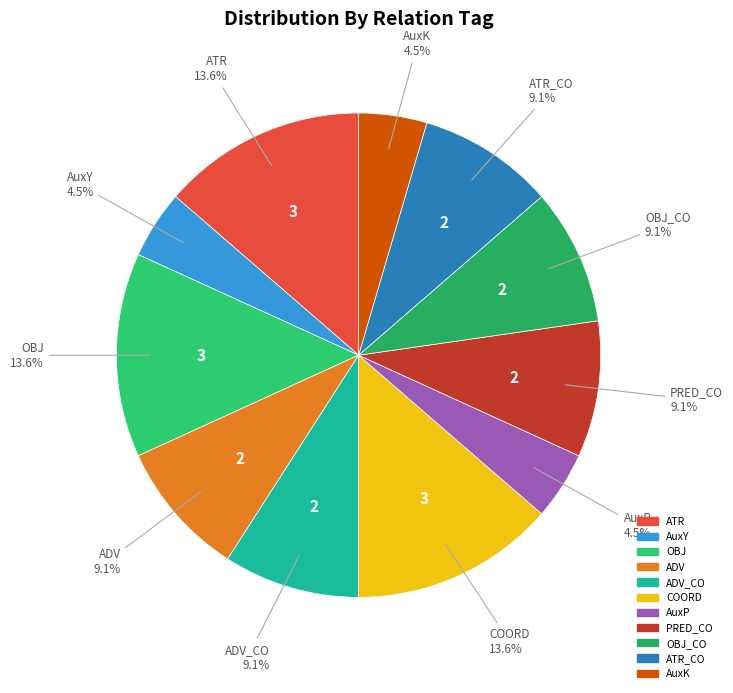

How many segments does this pie chart have?

11